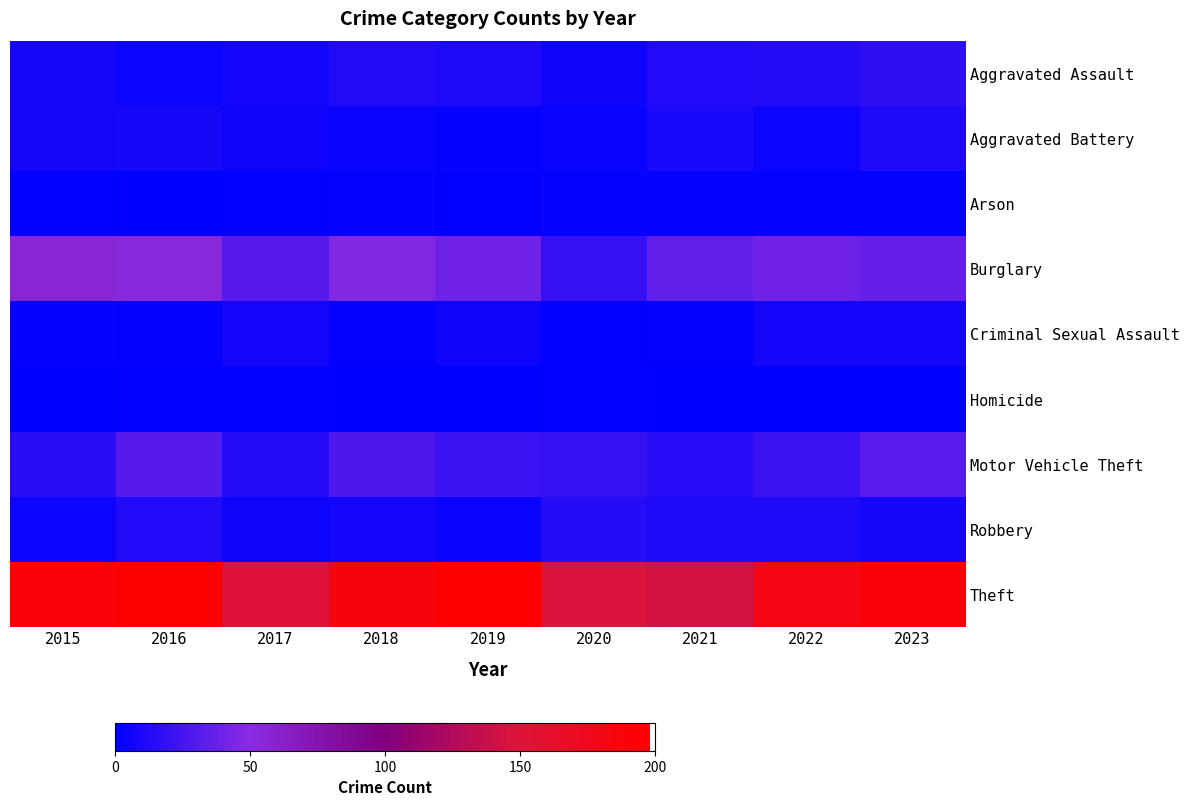

Rank the series by their maximum value, from highest to lowest.

Theft, Burglary, Motor Vehicle Theft, Aggravated Assault, Robbery, Aggravated Battery, Criminal Sexual Assault, Arson, Homicide